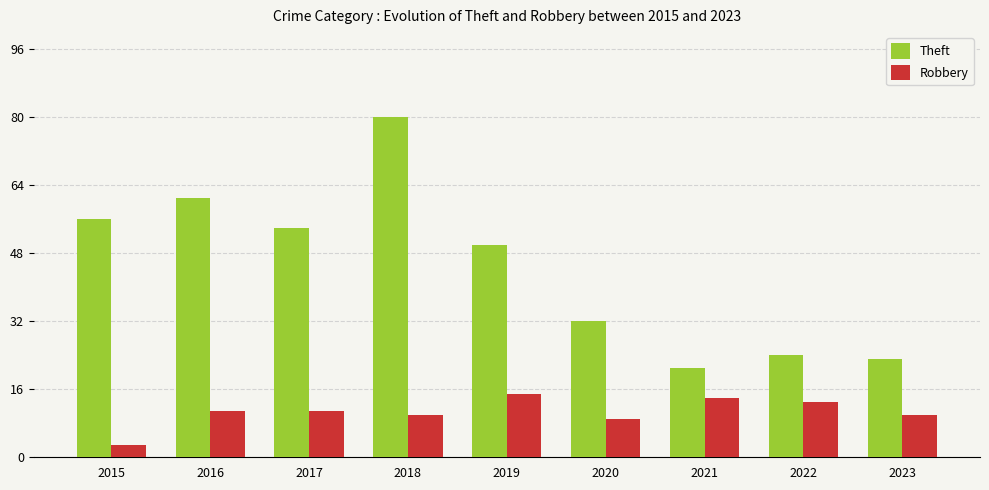

Where is Robbery nearest to the value 9?

2020